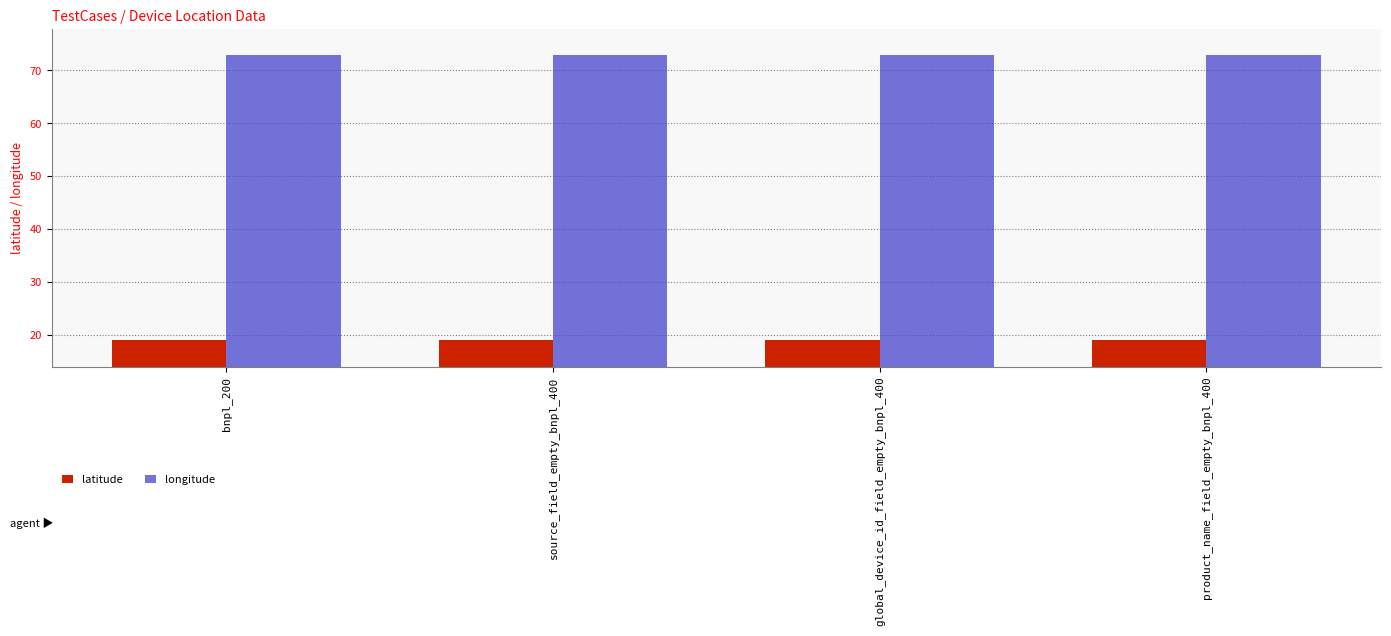

The latitude series shows 18.9 at product_name_field_empty_bnpl_400. True or false?

True